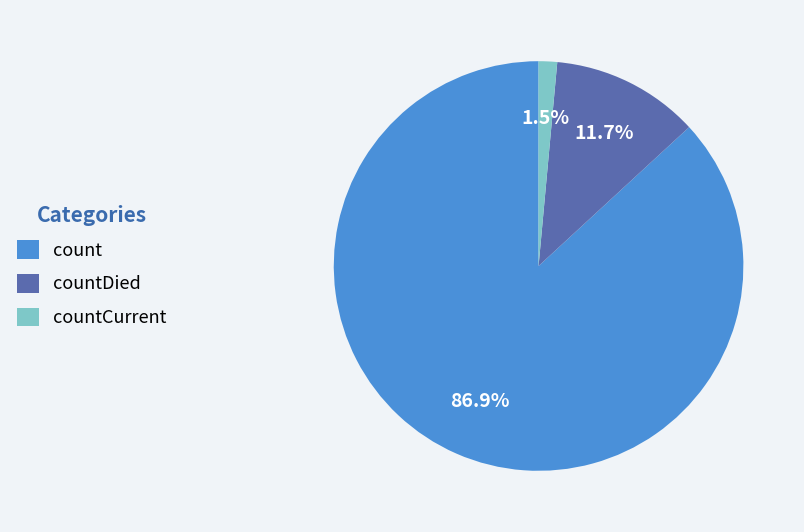

Is there a majority slice in this chart?

Yes